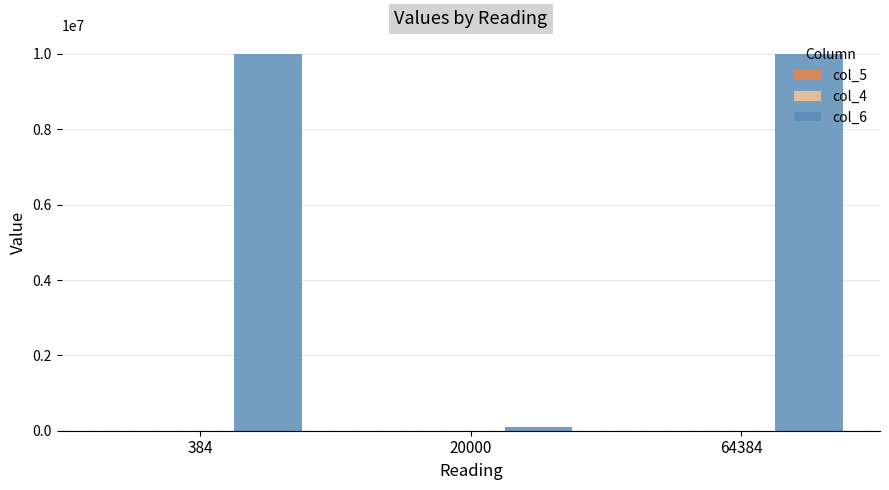

Does the chart contain stacked bars?

No